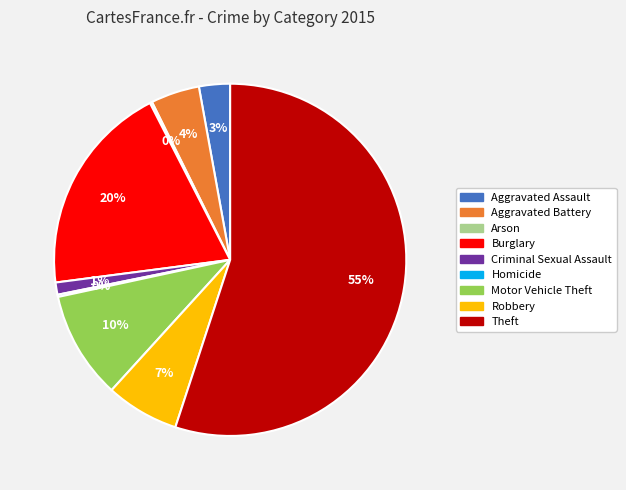

Which slice represents more than half of the pie?

Theft